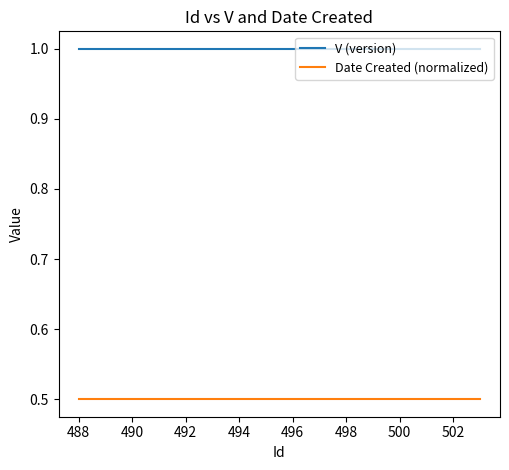

Rank the series by their average value, from highest to lowest.

V (version), Date Created (normalized)